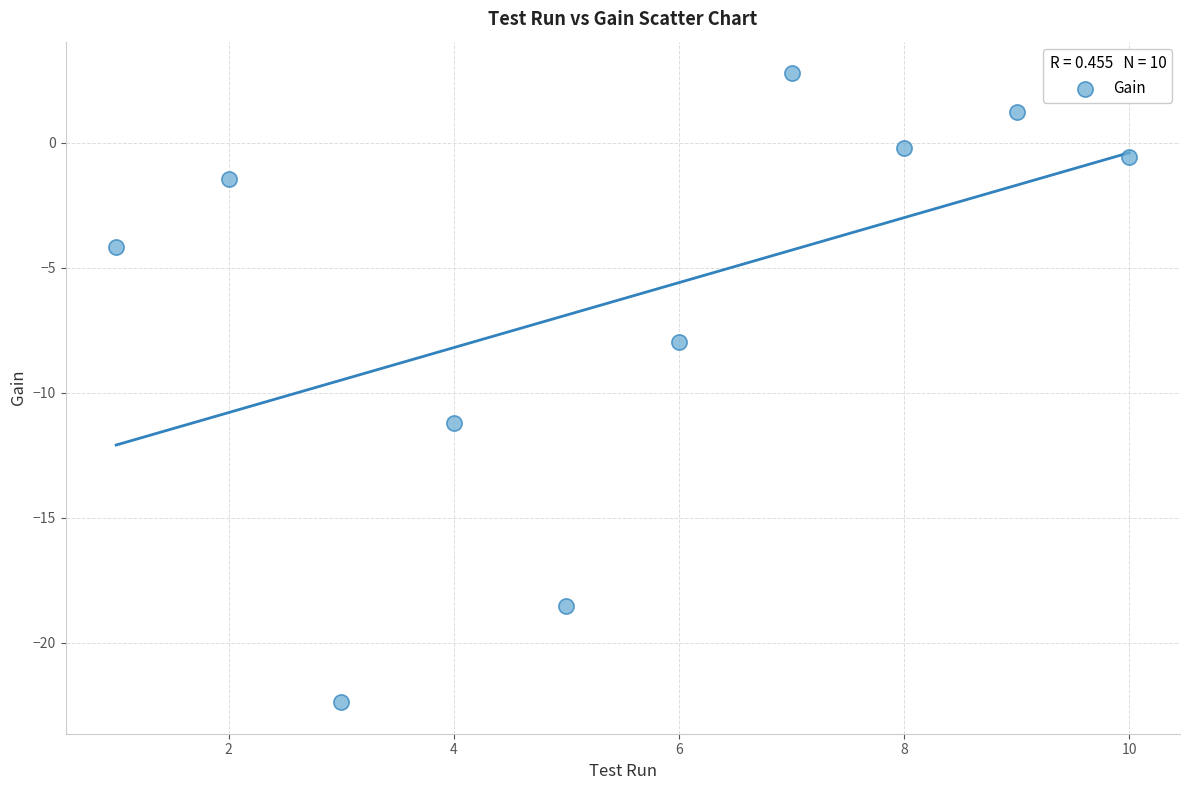

What Y value in the scatter plot is closest to -9?

-8.0